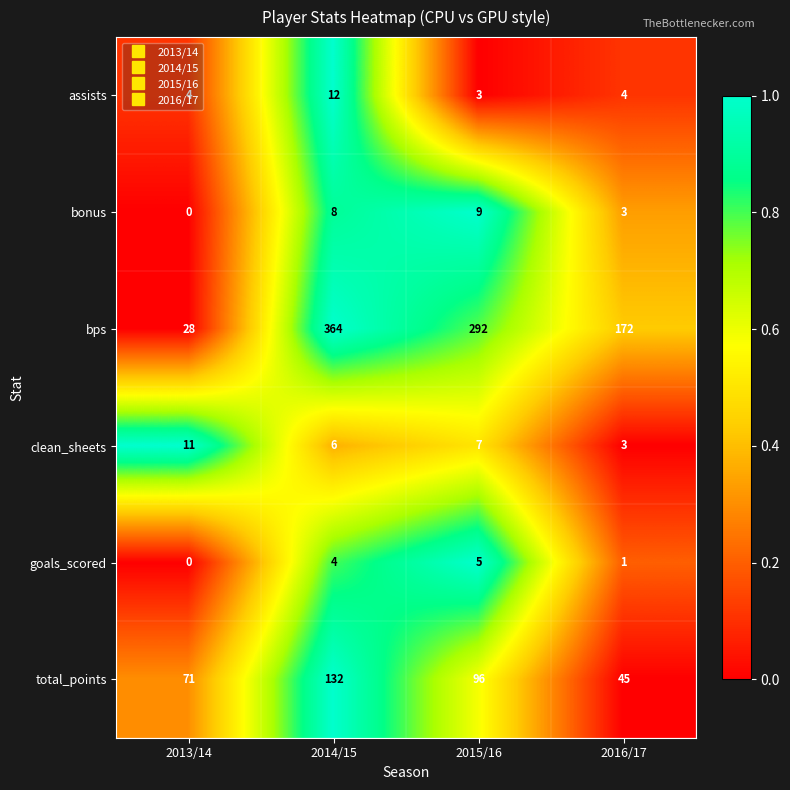

At which label does goals_scored reach its minimum?

2013/14